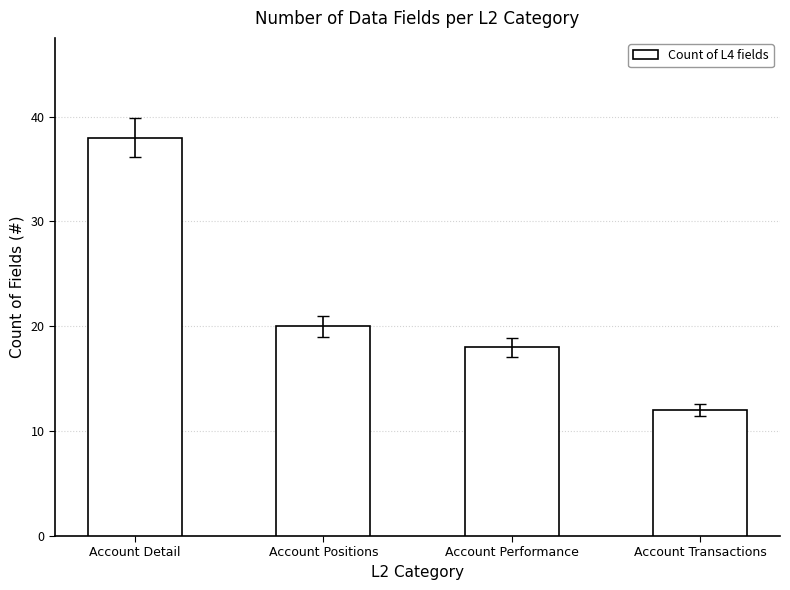

What is the difference between the maximum and second lowest values?

20